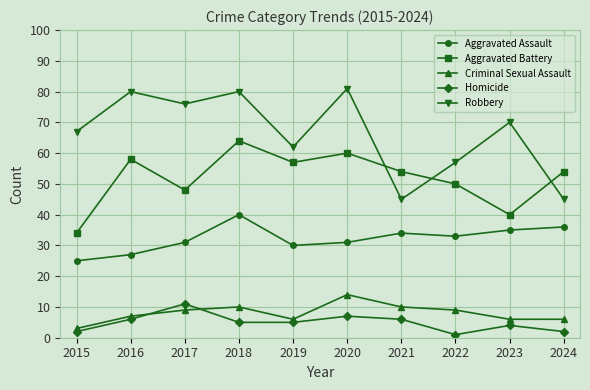

What is the minimum value for Criminal Sexual Assault?

3